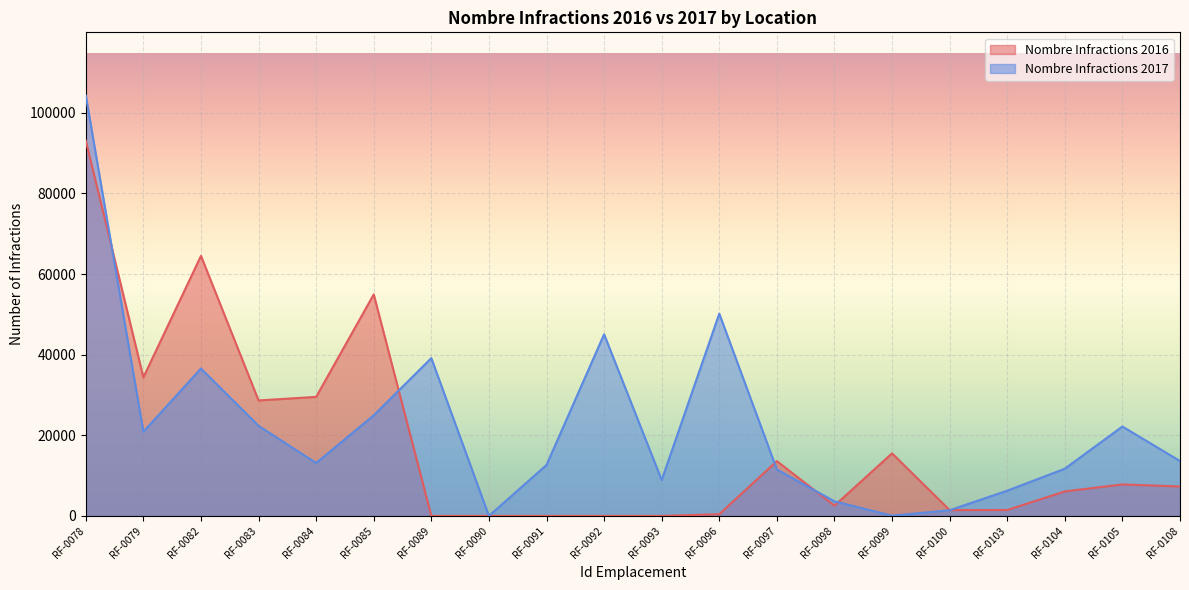

Reading left to right, list all the values displayed in this chart.

Nombre Infractions 2016: RF-0078=93095	RF-0079=34360	RF-0082=64511	RF-0083=28645	RF-0084=29524	RF-0085=54953	RF-0089=0	RF-0090=0	RF-0091=0	RF-0092=0	RF-0093=0	RF-0096=420	RF-0097=13584	RF-0098=2548	RF-0099=15518	RF-0100=1437	RF-0103=1467	RF-0104=6069	RF-0105=7808	RF-0108=7298
Nombre Infractions 2017: RF-0078=104315	RF-0079=20867	RF-0082=36560	RF-0083=22341	RF-0084=13117	RF-0085=24954	RF-0089=39139	RF-0090=0	RF-0091=12630	RF-0092=45052	RF-0093=8893	RF-0096=50177	RF-0097=11518	RF-0098=3617	RF-0099=50	RF-0100=1406	RF-0103=6254	RF-0104=11710	RF-0105=22173	RF-0108=13610